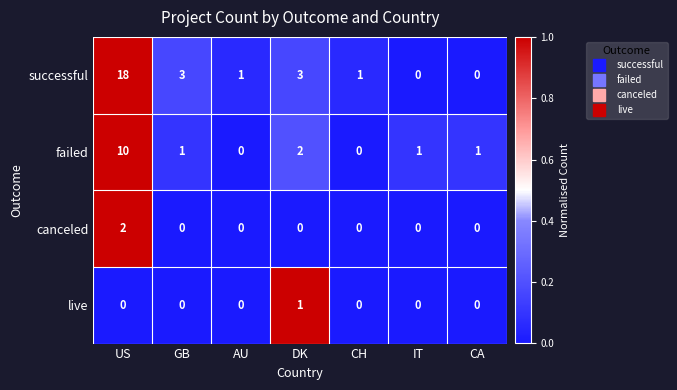

List the series in order of their peak value, lowest first.

live, canceled, failed, successful